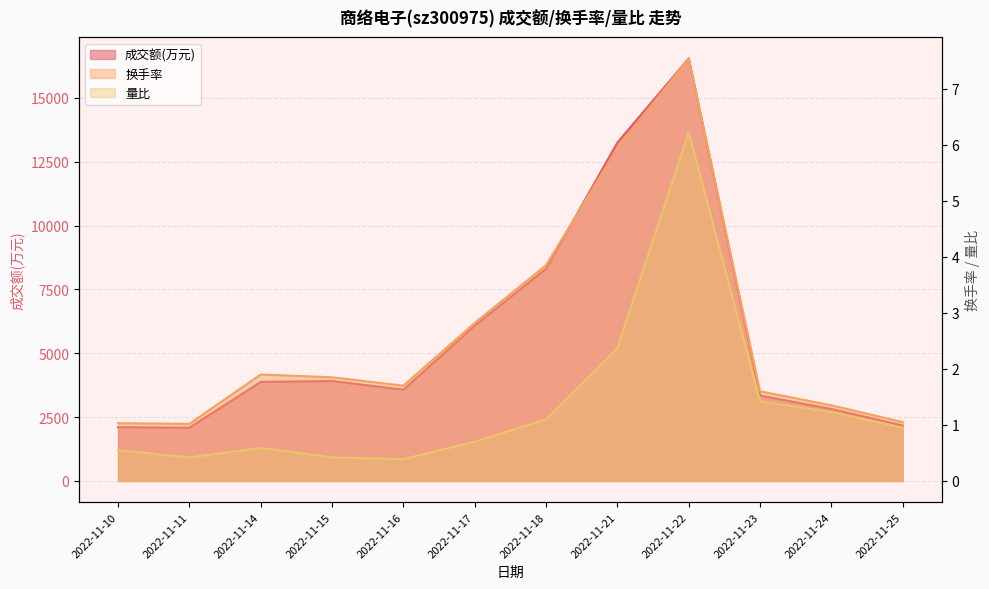

Reading left to right, list all the values displayed in this chart.

成交额(万元): 2107.0	2087.0	3881.0	3915.0	3576.0	6085.0	8313.0	13252.0	16547.0	3346.0	2820.0	2173.0
换手率: 1.0	1.0	1.9	1.9	1.7	2.8	3.9	5.9	7.5	1.6	1.4	1.1
量比: 0.6	0.4	0.6	0.4	0.4	0.7	1.1	2.4	6.2	1.4	1.2	0.9